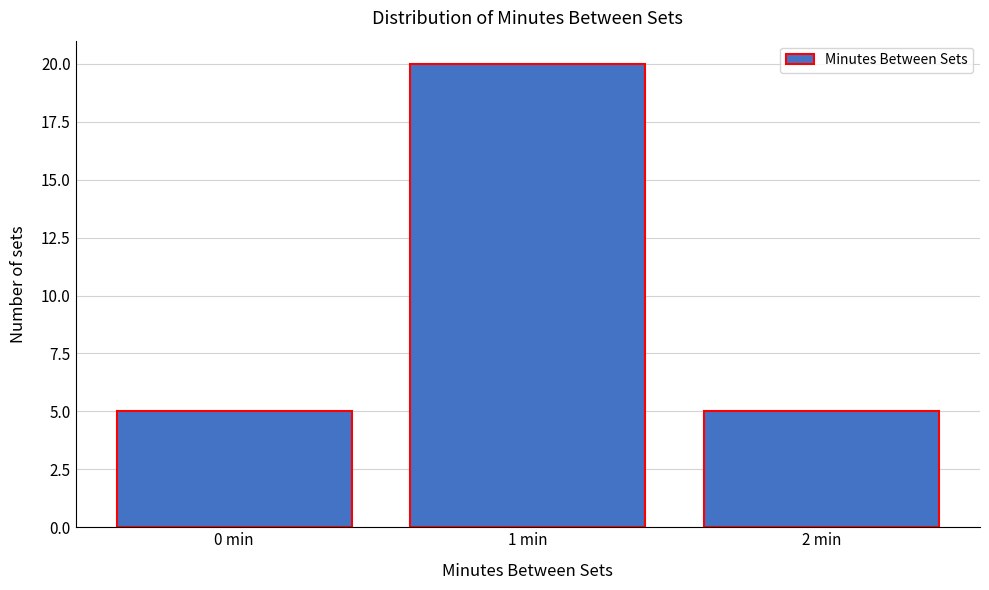

What is the height of the bar covering -0.5 to 0.5 on the x-axis? The values are not printed on the chart, so give them approximately, as read against the axis.

5